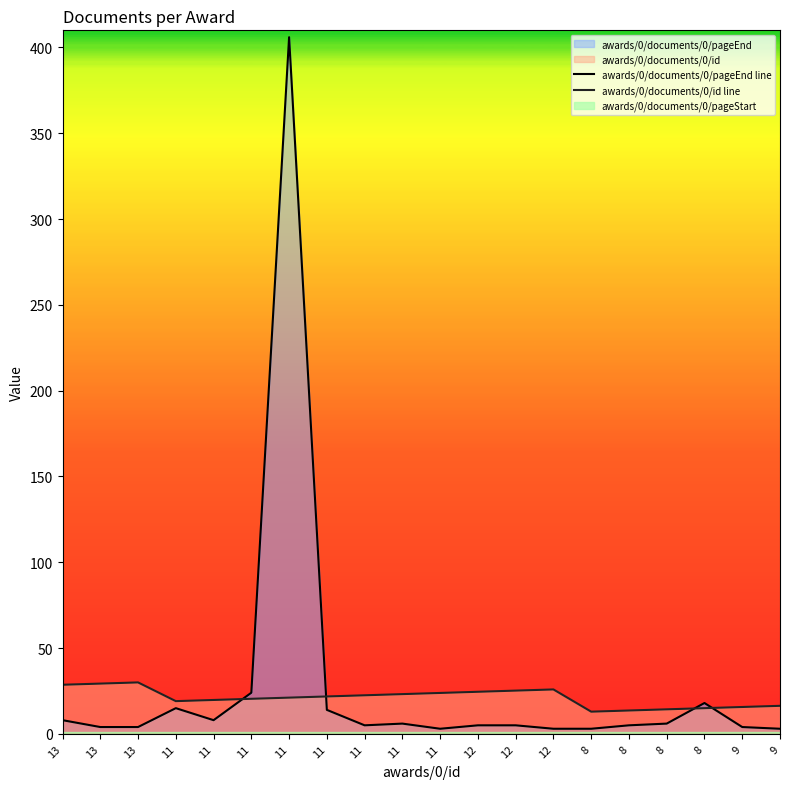

What is the difference between the highest and lowest values at 11?

4.1